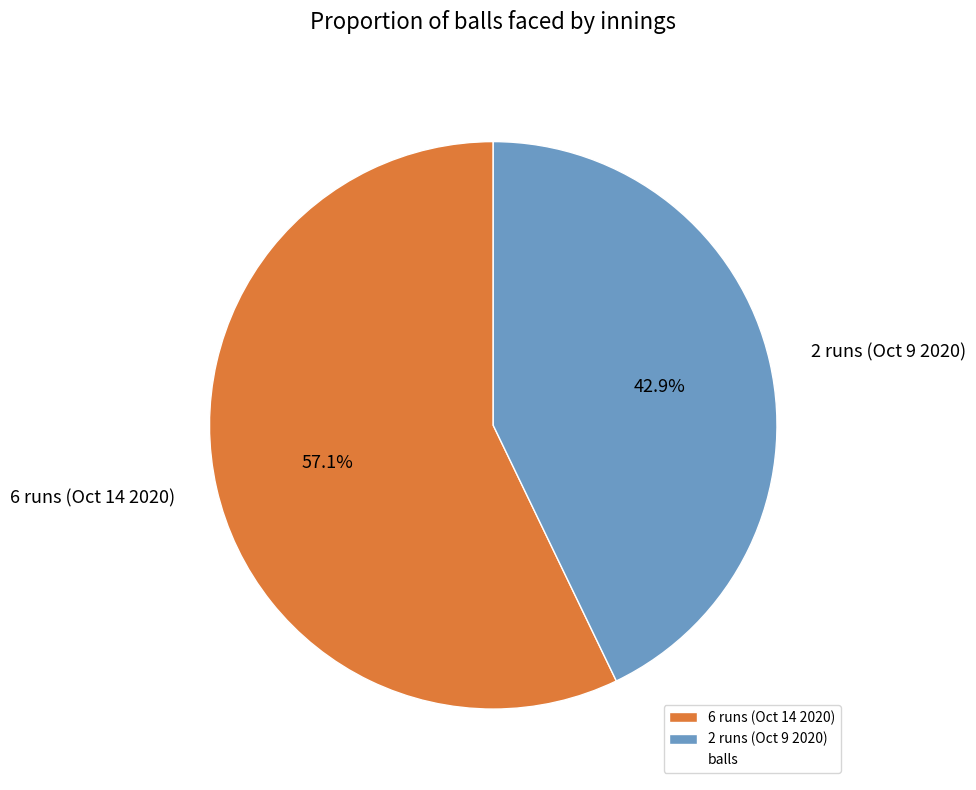

Which category has the biggest portion of the pie?

6 runs (Oct 14 2020)